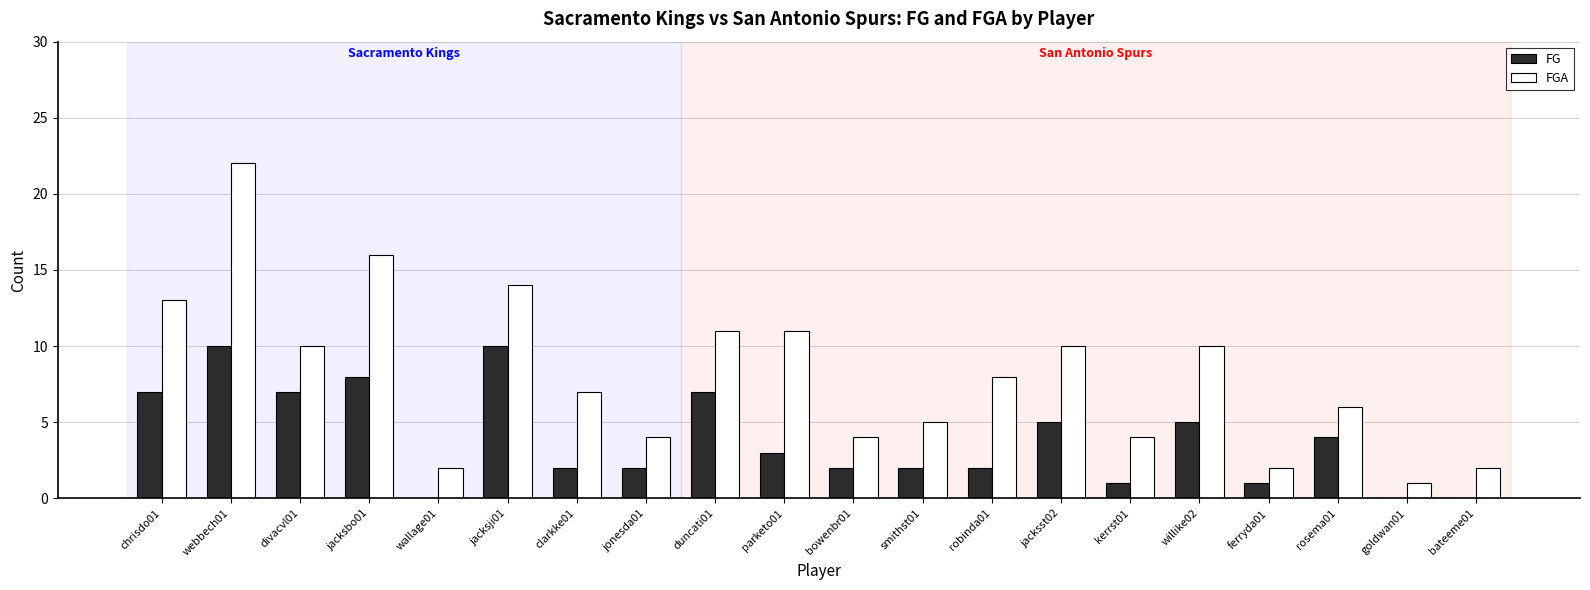

Reading left to right, extract all data points from this chart.

FG: chrisdo01=7	webbech01=10	divacvl01=7	jacksbo01=8	wallage01=0	jacksji01=10	clarkke01=2	jonesda01=2	duncati01=7	parketo01=3	bowenbr01=2	smithst01=2	robinda01=2	jacksst02=5	kerrst01=1	willike02=5	ferryda01=1	rosema01=4	goldwan01=0	bateeme01=0
FGA: chrisdo01=13	webbech01=22	divacvl01=10	jacksbo01=16	wallage01=2	jacksji01=14	clarkke01=7	jonesda01=4	duncati01=11	parketo01=11	bowenbr01=4	smithst01=5	robinda01=8	jacksst02=10	kerrst01=4	willike02=10	ferryda01=2	rosema01=6	goldwan01=1	bateeme01=2